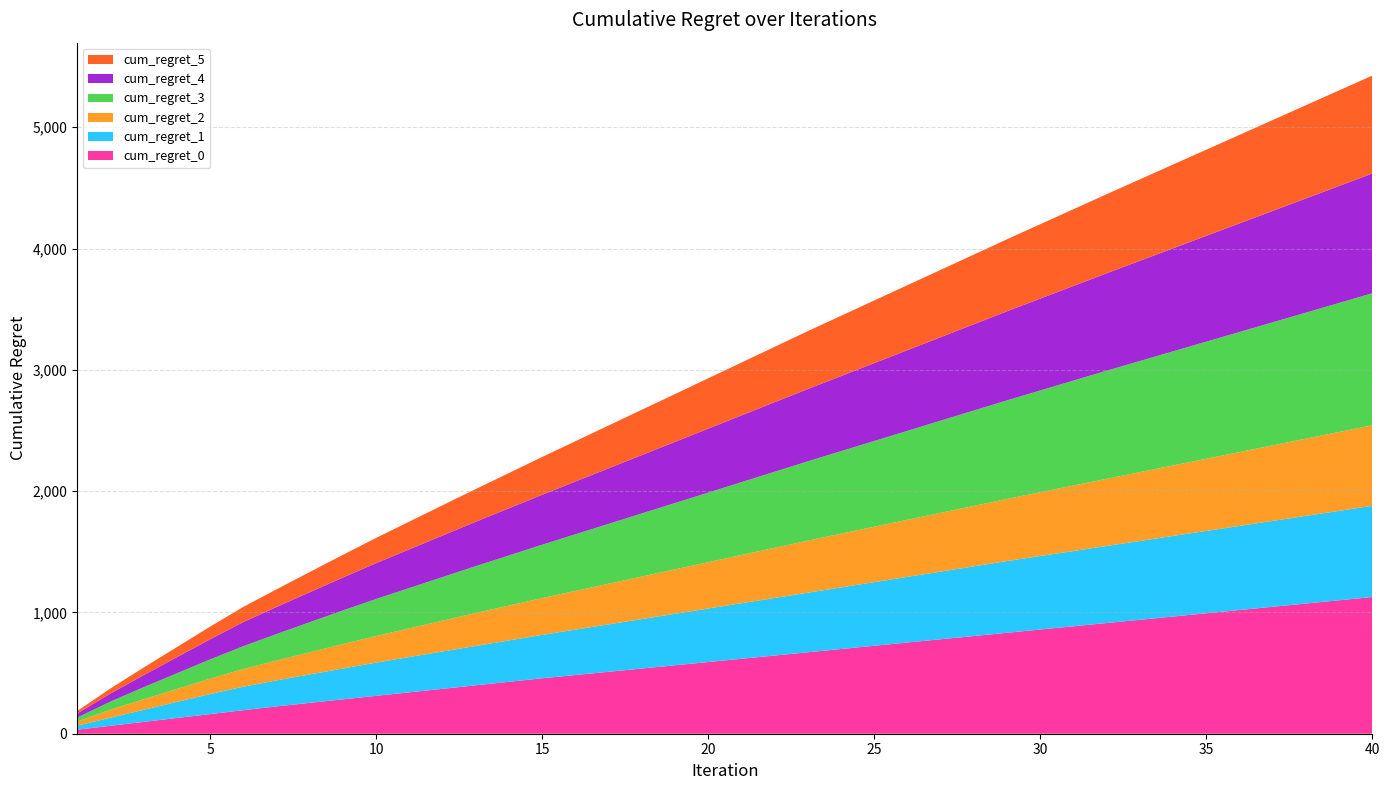

Reading left to right, transcribe all the data shown in this chart.

cum_regret_0: 1=33.2	2=65.3	3=97.5	4=129.6	5=161.8	6=193.9	7=225.4	8=254.4	9=283.4	10=312.4	11=341.3	12=370.2	13=399.2	14=428.1	15=457.1	16=483.9	17=510.7	18=537.5	19=564.3	20=591.1	21=617.9	22=644.7	23=671.5	24=698.3	25=725.1	26=751.9	27=778.7	28=805.5	29=832.3	30=859.1	31=885.9	32=912.7	33=939.5	34=966.3	35=993.1	36=1019.9	37=1046.7	38=1073.5	39=1100.3	40=1127.1
cum_regret_1: 1=33.2	2=66.5	3=99.6	4=132.5	5=165.4	6=193.9	7=214.1	8=234.3	9=254.3	10=273.9	11=290.9	12=307.6	13=324.3	14=341.0	15=357.7	16=374.4	17=391.1	18=407.8	19=424.5	20=441.2	21=457.9	22=474.6	23=491.3	24=508.0	25=524.7	26=541.4	27=558.1	28=574.8	29=591.5	30=606.0	31=620.6	32=635.2	33=649.8	34=664.4	35=678.9	36=693.5	37=708.1	38=722.7	39=737.3	40=751.8
cum_regret_2: 1=33.2	2=66.4	3=86.4	4=106.4	5=126.4	6=145.3	7=164.1	8=183.0	9=201.5	10=219.1	11=236.6	12=254.2	13=271.8	14=287.6	15=303.3	16=319.0	17=334.7	18=350.5	19=366.2	20=381.9	21=397.7	22=413.4	23=429.1	24=442.9	25=456.8	26=470.6	27=484.4	28=498.2	29=512.0	30=525.9	31=539.7	32=553.5	33=567.3	34=581.1	35=595.0	36=608.8	37=622.6	38=636.4	39=650.2	40=664.1
cum_regret_3: 1=33.2	2=66.5	3=99.7	4=129.2	5=158.8	6=188.3	7=217.8	8=247.4	9=276.9	10=305.4	11=332.3	12=359.2	13=386.2	14=413.1	15=440.0	16=466.9	17=493.6	18=520.3	19=547.0	20=573.7	21=600.4	22=627.1	23=653.8	24=680.5	25=707.0	26=733.4	27=759.9	28=786.3	29=812.8	30=839.1	31=865.4	32=891.6	33=916.2	34=940.9	35=965.5	36=990.1	37=1014.7	38=1039.3	39=1064.0	40=1088.6
cum_regret_4: 1=33.2	2=66.4	3=99.5	4=132.6	5=165.8	6=198.9	7=223.1	8=247.2	9=271.3	10=295.4	11=319.0	12=342.6	13=365.7	14=388.8	15=411.9	16=434.9	17=457.9	18=480.9	19=504.0	20=527.0	21=550.0	22=573.0	23=596.0	24=619.1	25=642.1	26=665.1	27=688.1	28=711.1	29=734.2	30=757.2	31=780.2	32=803.2	33=826.2	34=849.3	35=872.3	36=895.3	37=918.3	38=941.3	39=964.4	40=987.4
cum_regret_5: 1=20.8	2=41.6	3=62.4	4=83.2	5=104.0	6=124.7	7=145.5	8=166.2	9=187.0	10=207.7	11=228.4	12=249.2	13=269.9	14=290.7	15=311.4	16=332.1	17=352.9	18=373.6	19=394.4	20=415.1	21=435.8	22=456.6	23=477.3	24=496.7	25=516.1	26=535.5	27=555.0	28=574.4	29=593.8	30=613.2	31=632.6	32=652.0	33=671.4	34=690.8	35=710.2	36=729.6	37=749.1	38=768.5	39=787.9	40=807.3